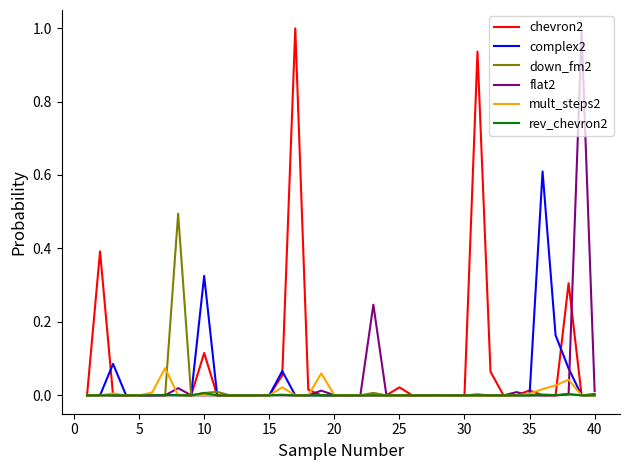

What is the greatest value displayed?

1.0